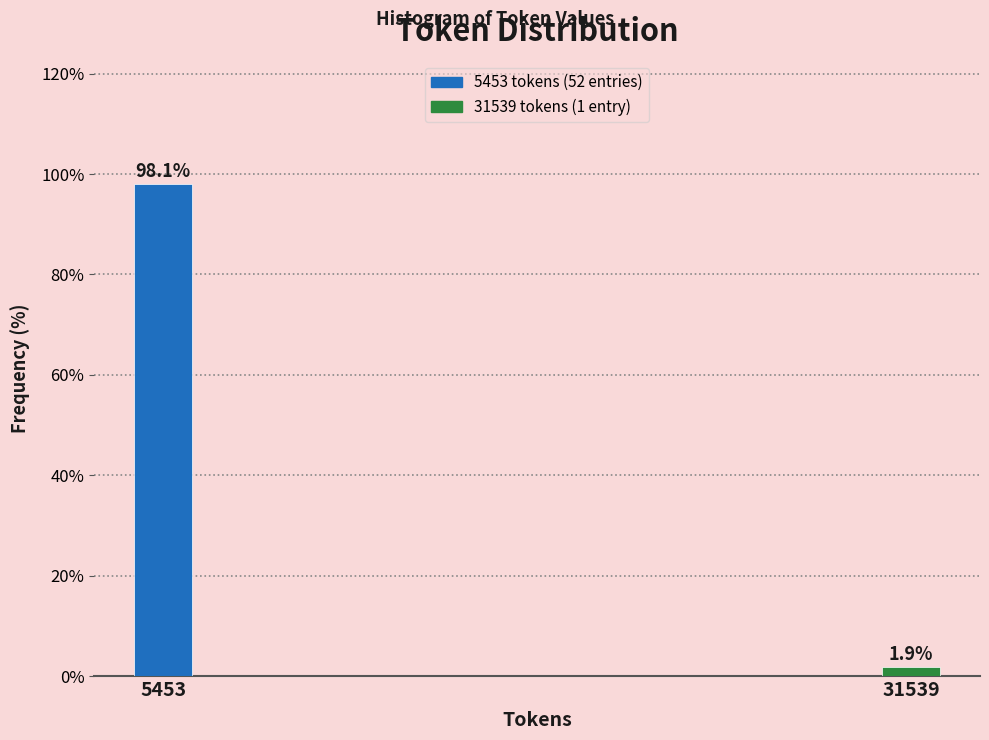

Reading right to left, list all the values displayed in this chart.

1.9	98.1